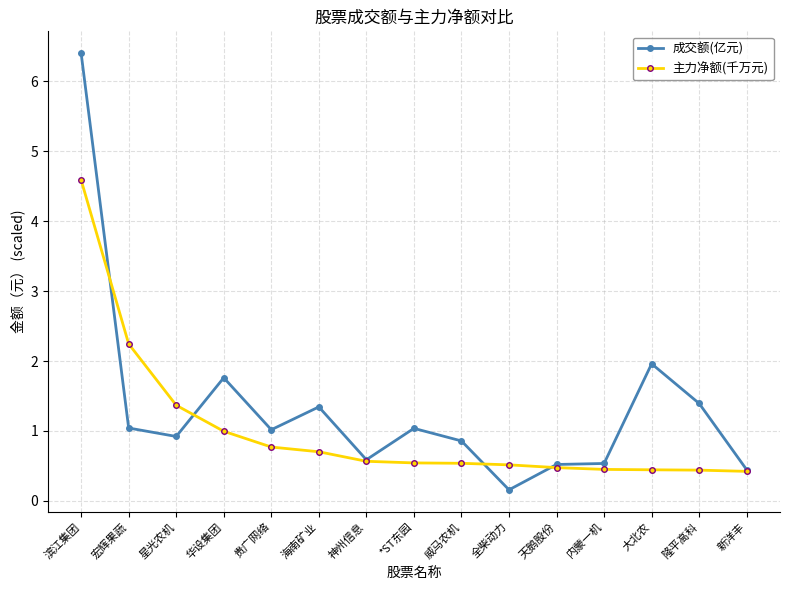

True or false: 成交额(亿元) has more than 0 points higher than both neighbors.

True